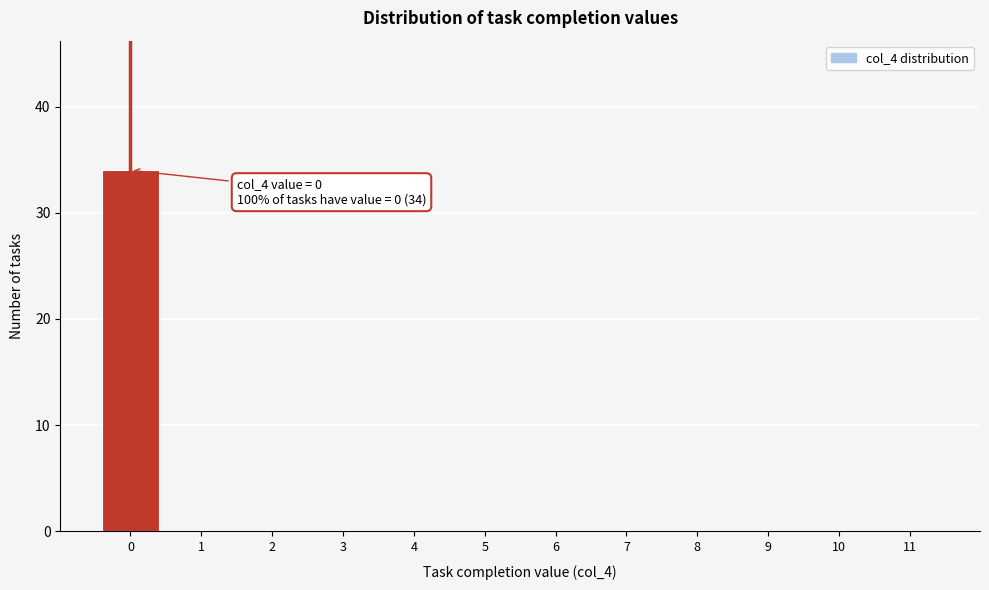

Reading left to right, extract all data points from this chart.

0=34	1=0	2=0	3=0	4=0	5=0	6=0	7=0	8=0	9=0	10=0	11=0